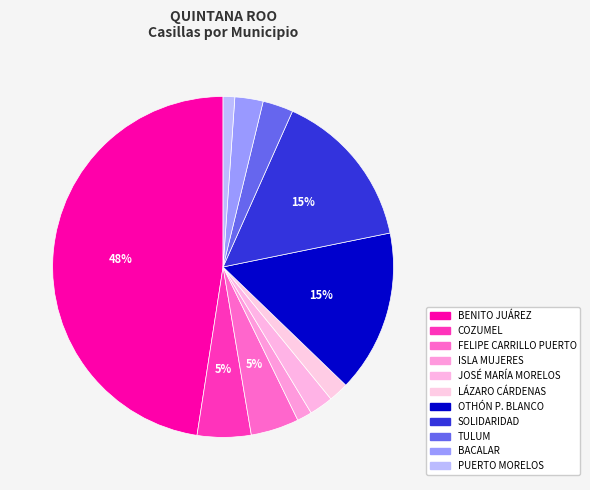

What is the total percentage of COZUMEL and BACALAR?

7.8%